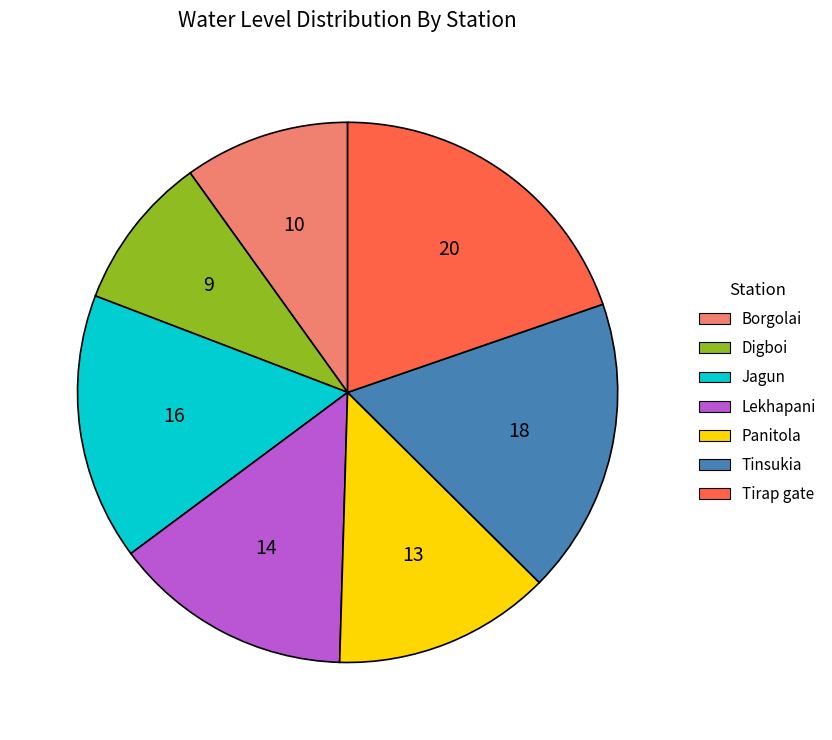

Do Tirap gate and Lekhapani together represent more than half of the pie?

No